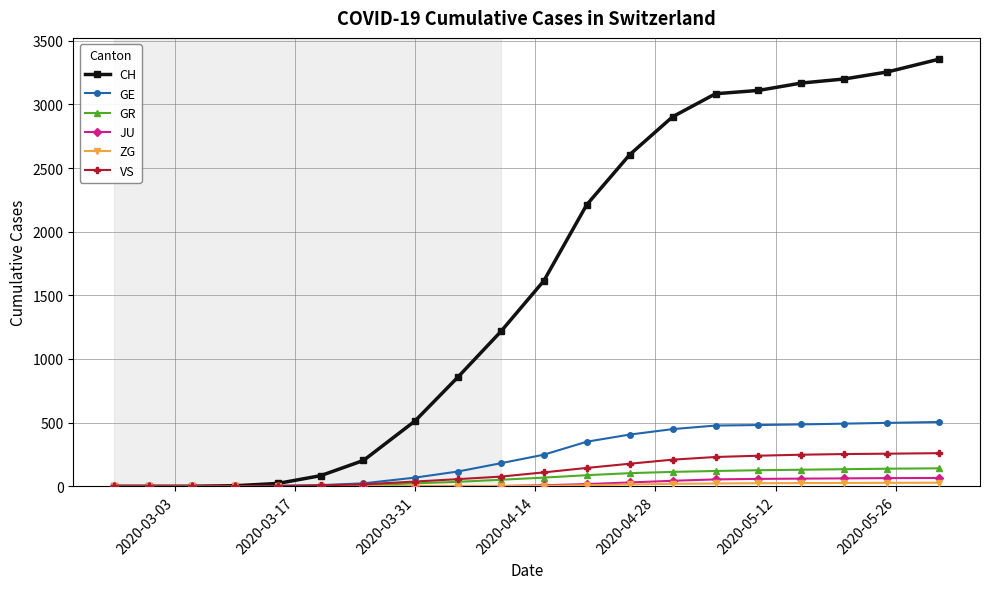

Which series has the largest total across all categories?

CH